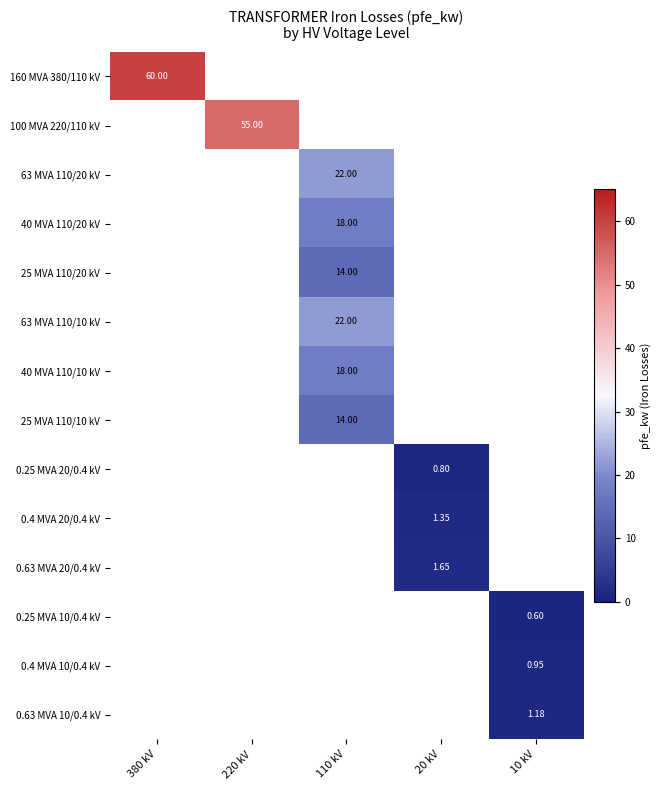

What is the minimum value shown in the chart?

0.6